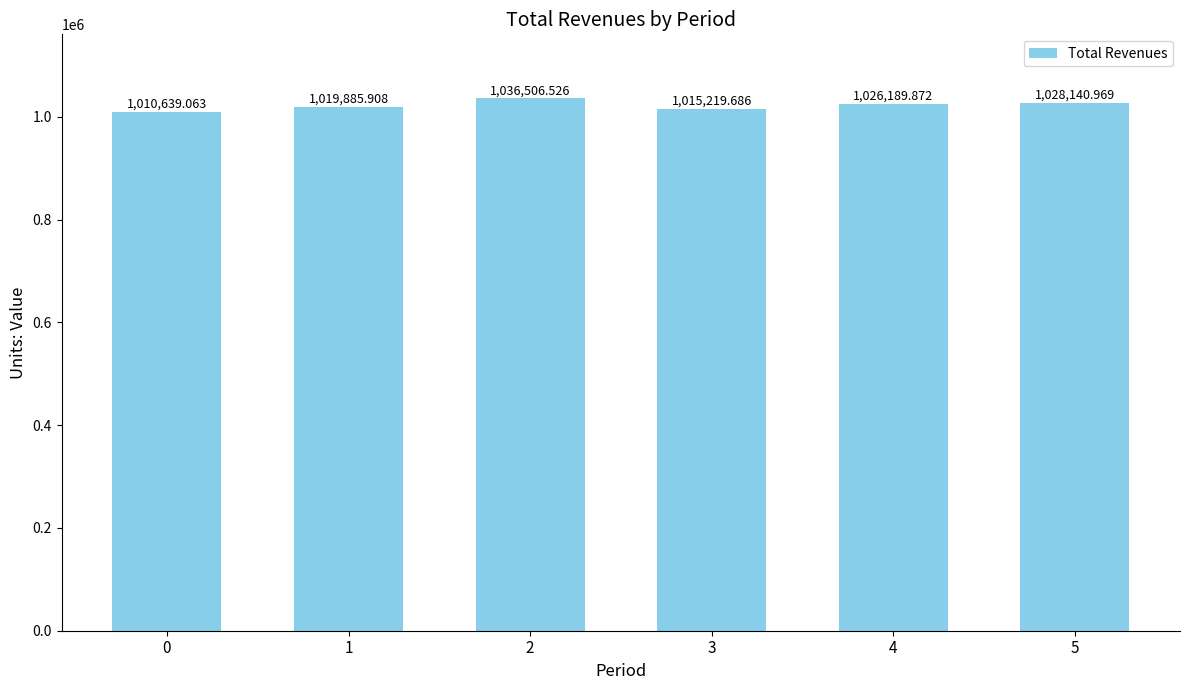

What is the approximate value at 4?

1026189.9